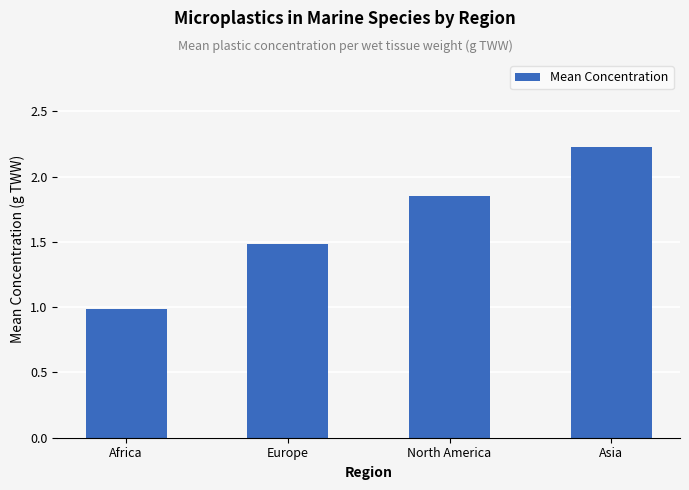

The value at Europe is 1.5. True or false?

True